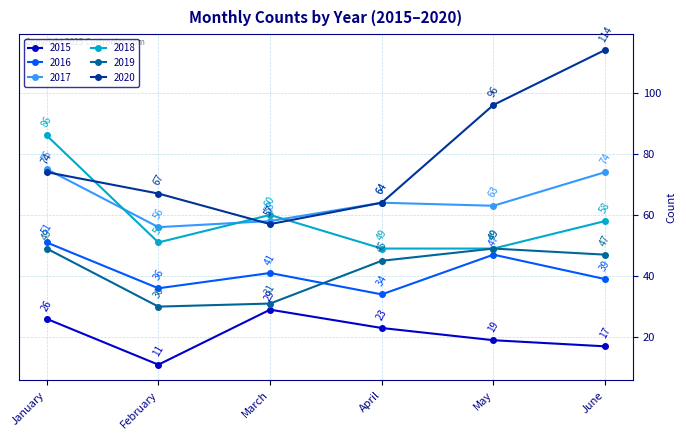

How many lines are shown in the chart?

6